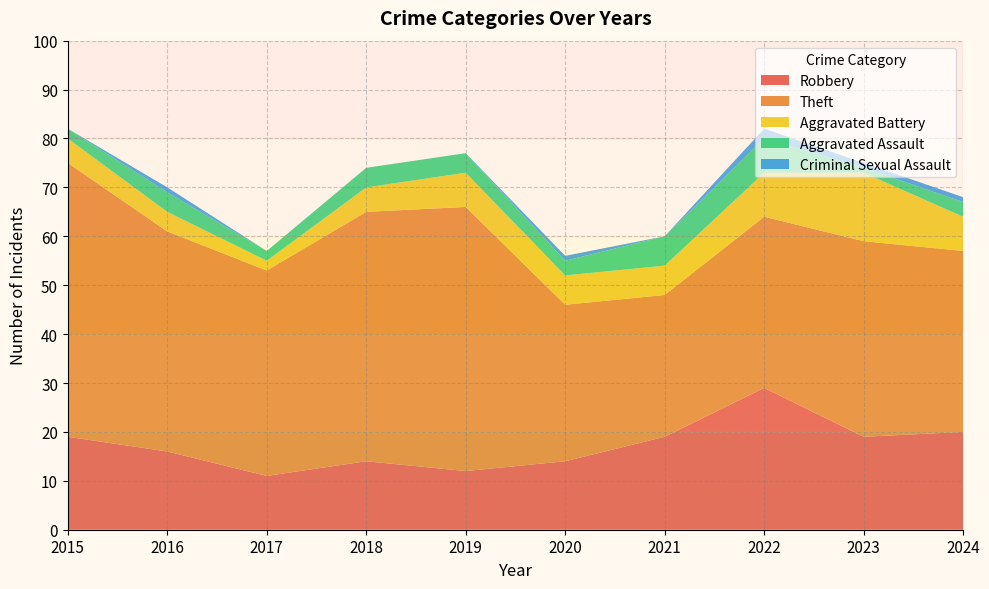

Reading right to left, list all the values displayed in this chart.

Robbery: 20	19	29	19	14	12	14	11	16	19
Theft: 37	40	35	29	32	54	51	42	45	56
Aggravated Battery: 7	14	9	6	6	7	5	2	4	5
Aggravated Assault: 3	1	7	6	3	4	4	2	4	2
Criminal Sexual Assault: 1	1	2	0	1	0	0	0	1	0